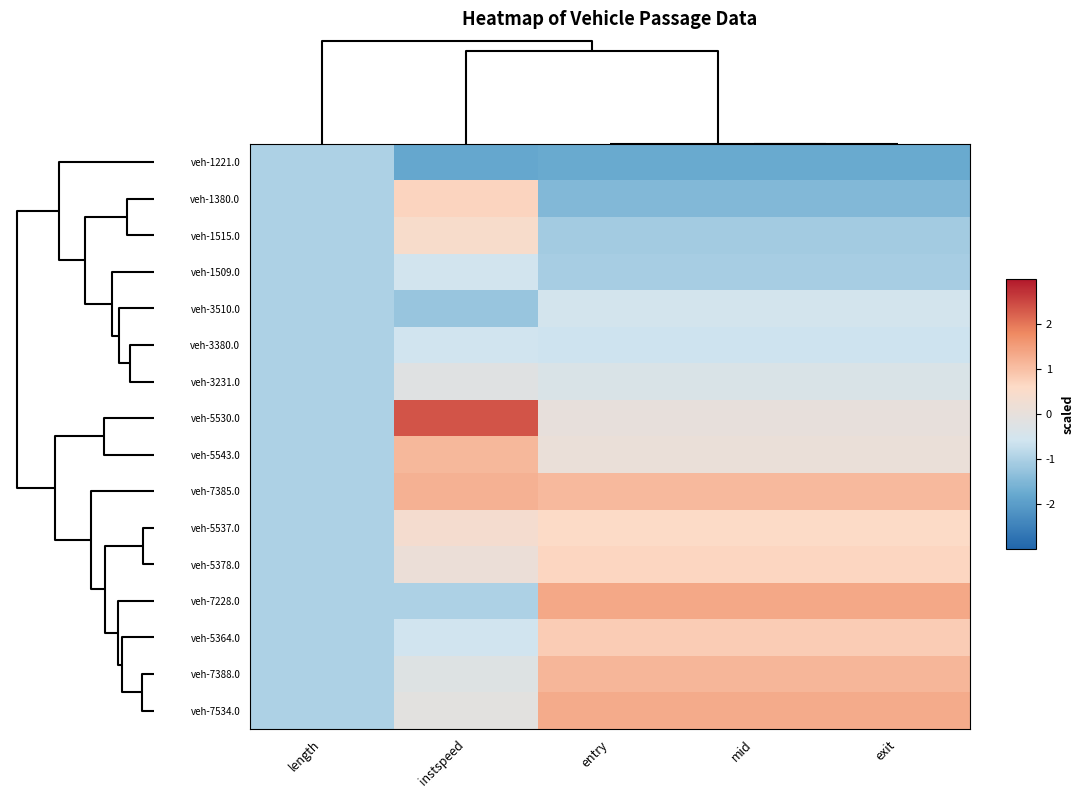

Reading left to right, transcribe all the data shown in this chart.

veh-1221.0: length=-1.0	instspeed=-1.8	entry=-1.8	mid=-1.8	exit=-1.8
veh-1380.0: length=-1.0	instspeed=0.7	entry=-1.5	mid=-1.5	exit=-1.5
veh-1515.0: length=-1.0	instspeed=0.4	entry=-1.1	mid=-1.1	exit=-1.1
veh-1509.0: length=-1.0	instspeed=-0.6	entry=-1.1	mid=-1.1	exit=-1.1
veh-3510.0: length=-1.0	instspeed=-1.2	entry=-0.5	mid=-0.5	exit=-0.5
veh-3380.0: length=-1.0	instspeed=-0.6	entry=-0.6	mid=-0.6	exit=-0.6
veh-3231.0: length=-1.0	instspeed=-0.2	entry=-0.4	mid=-0.4	exit=-0.4
veh-5530.0: length=-1.0	instspeed=2.4	entry=0.0	mid=0.0	exit=0.0
veh-5543.0: length=-1.0	instspeed=1.1	entry=0.1	mid=0.1	exit=0.1
veh-7385.0: length=-1.0	instspeed=1.2	entry=1.1	mid=1.1	exit=1.1
veh-5537.0: length=-1.0	instspeed=0.4	entry=0.6	mid=0.6	exit=0.6
veh-5378.0: length=-1.0	instspeed=0.1	entry=0.7	mid=0.7	exit=0.7
veh-7228.0: length=-1.0	instspeed=-1.0	entry=1.3	mid=1.3	exit=1.3
veh-5364.0: length=-1.0	instspeed=-0.6	entry=0.8	mid=0.8	exit=0.8
veh-7388.0: length=-1.0	instspeed=-0.2	entry=1.1	mid=1.1	exit=1.1
veh-7534.0: length=-1.0	instspeed=-0.1	entry=1.3	mid=1.3	exit=1.3